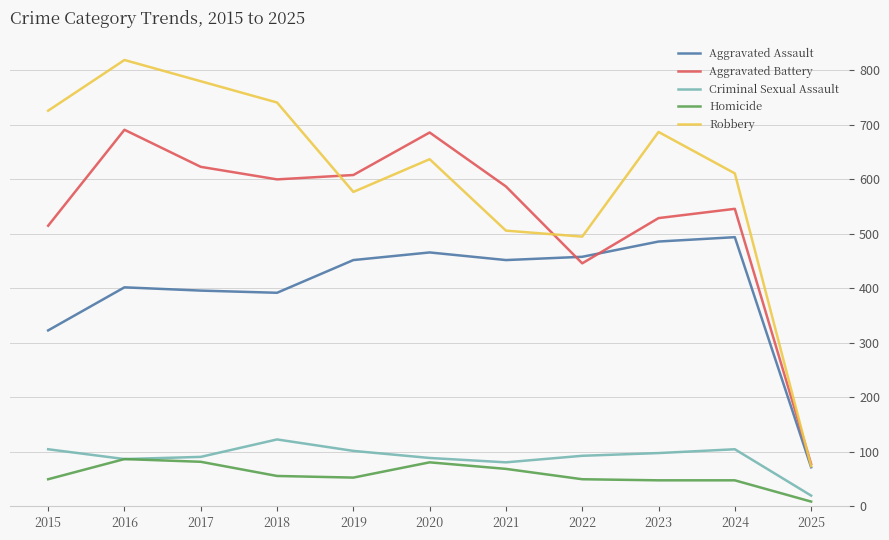

At which category is the sum across all series the highest?

2016